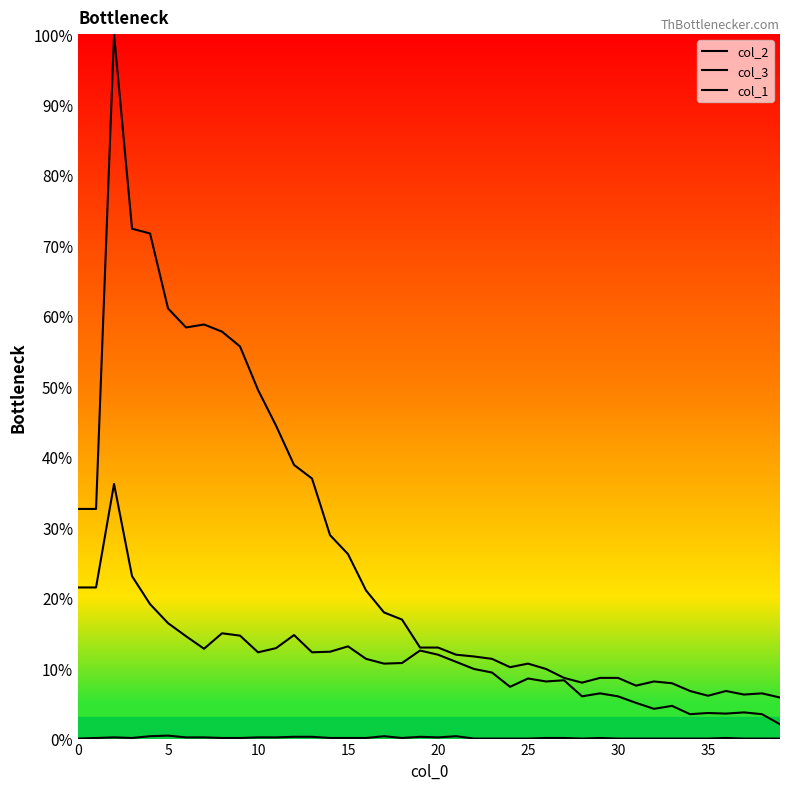

Does the chart display data point markers on the line(s)?

No